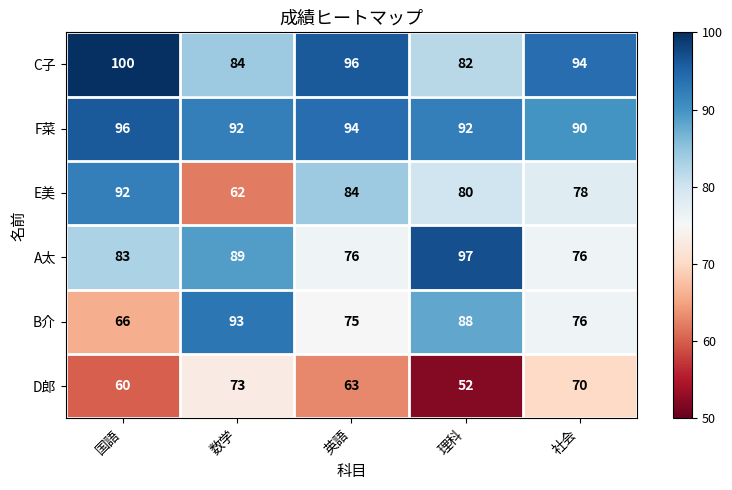

What is the smallest value displayed?

52